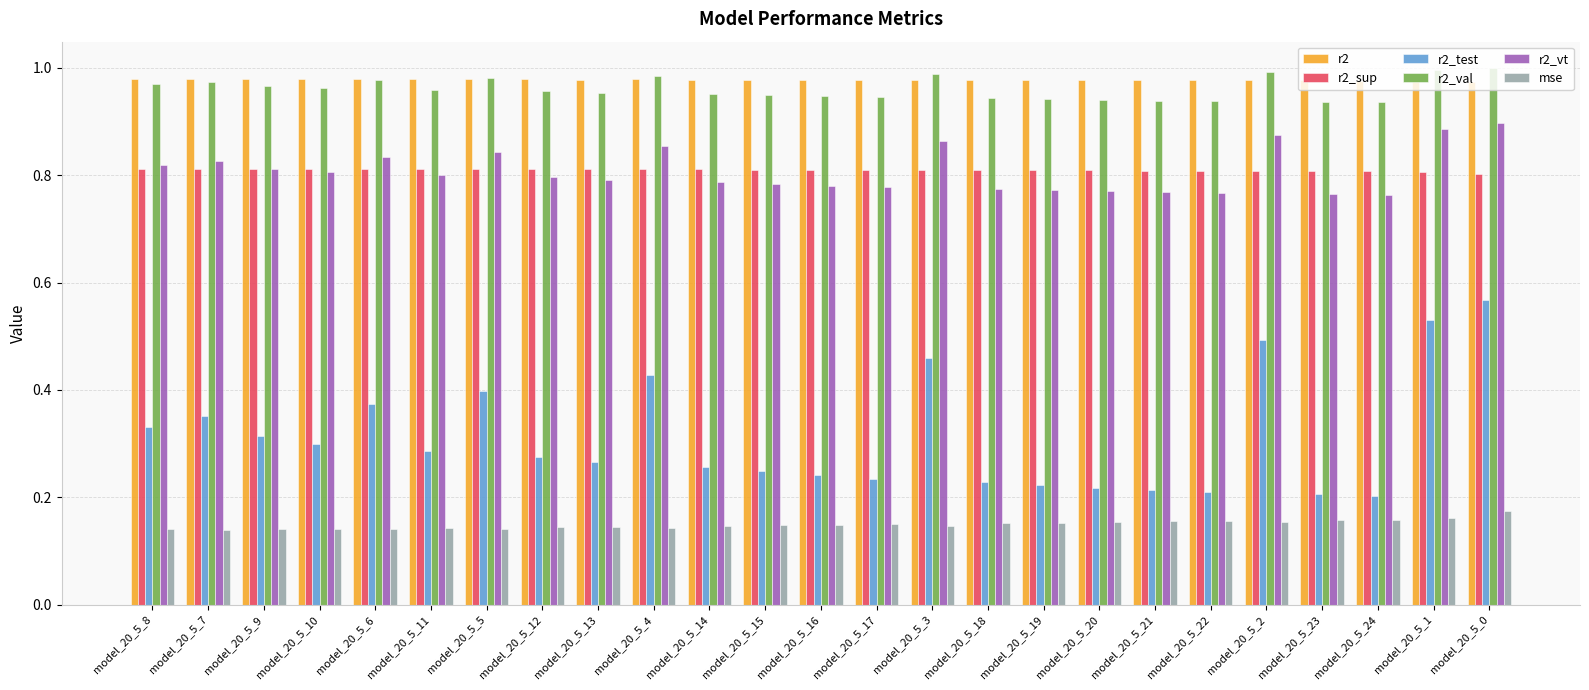

What is the total value across all series at model_20_5_14?

3.9